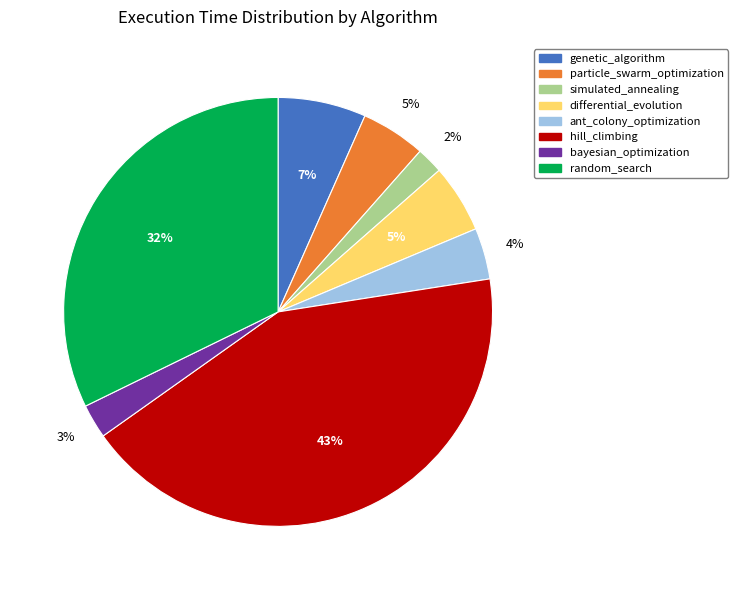

Does hill_climbing represent more than half of the total?

No